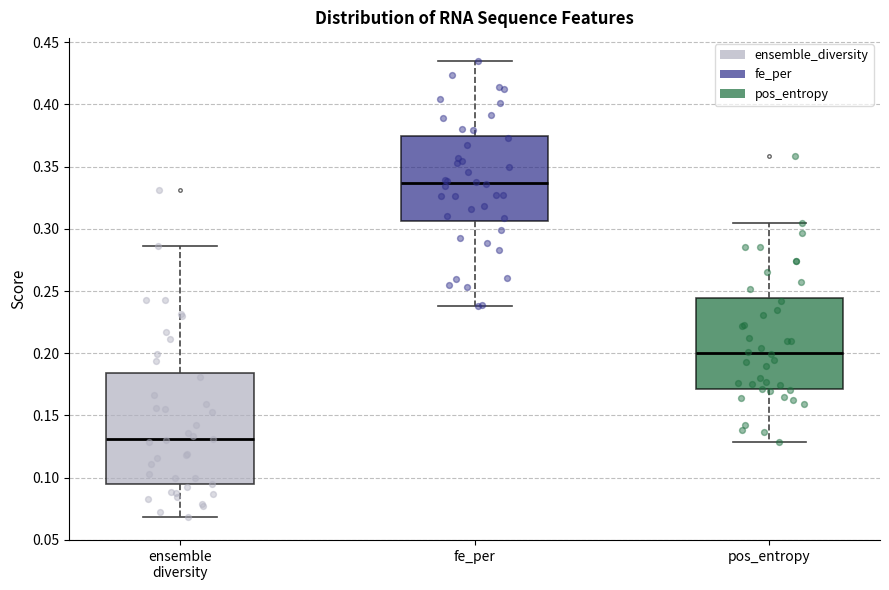

Which box is the tallest, from its lower edge to its upper edge?

ensemble diversity